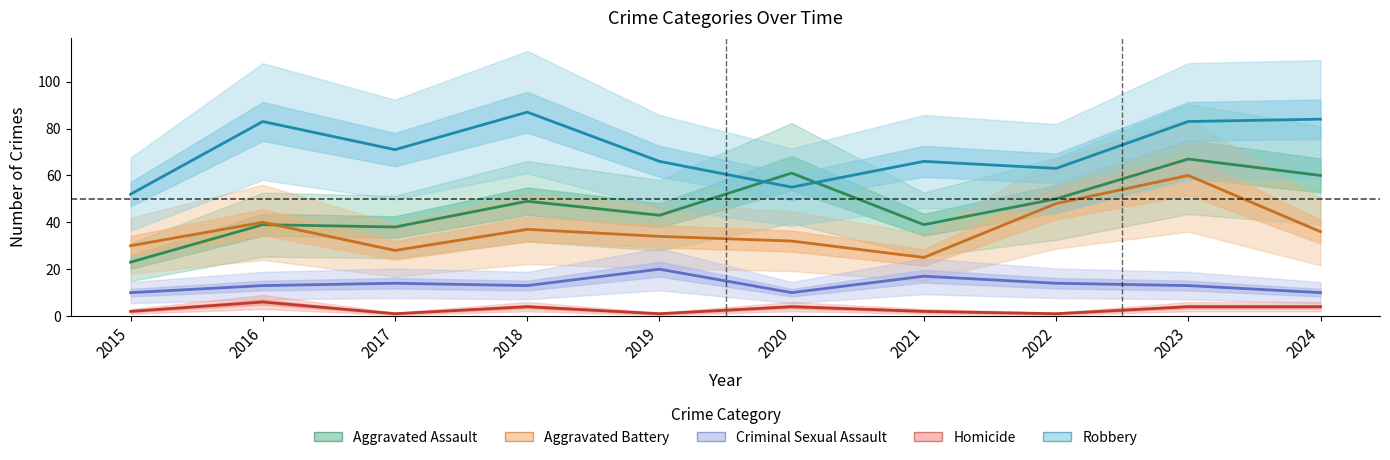

What is the difference between the highest and lowest values at 2023?

79